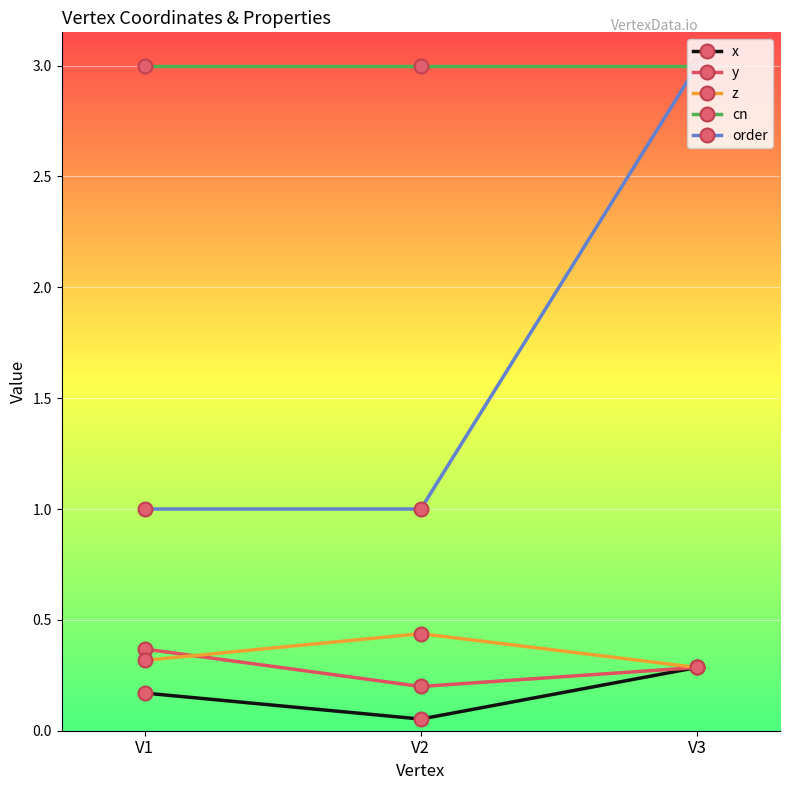

What is the maximum value for cn?

3.0